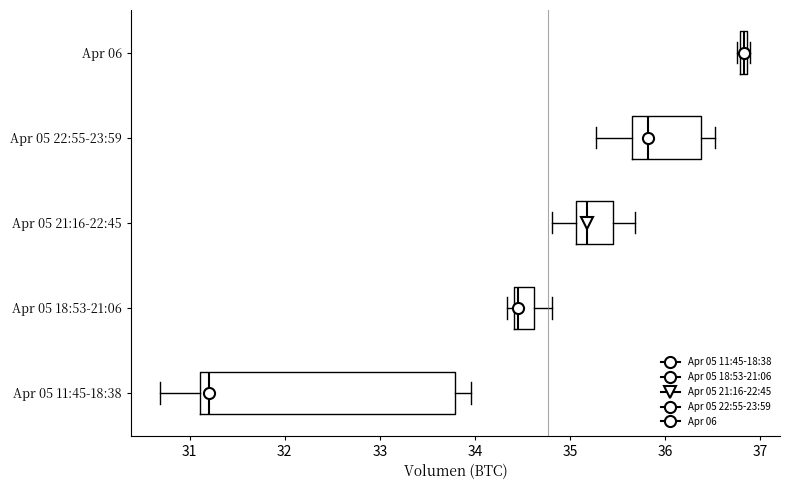

Which box is the widest, from its left edge to its right edge?

Apr 05 11:45-18:38